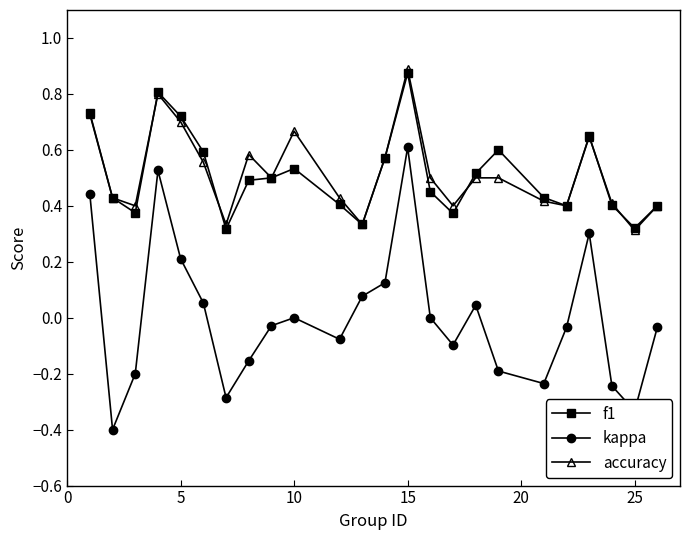

True or false: kappa and accuracy cross at least once.

False